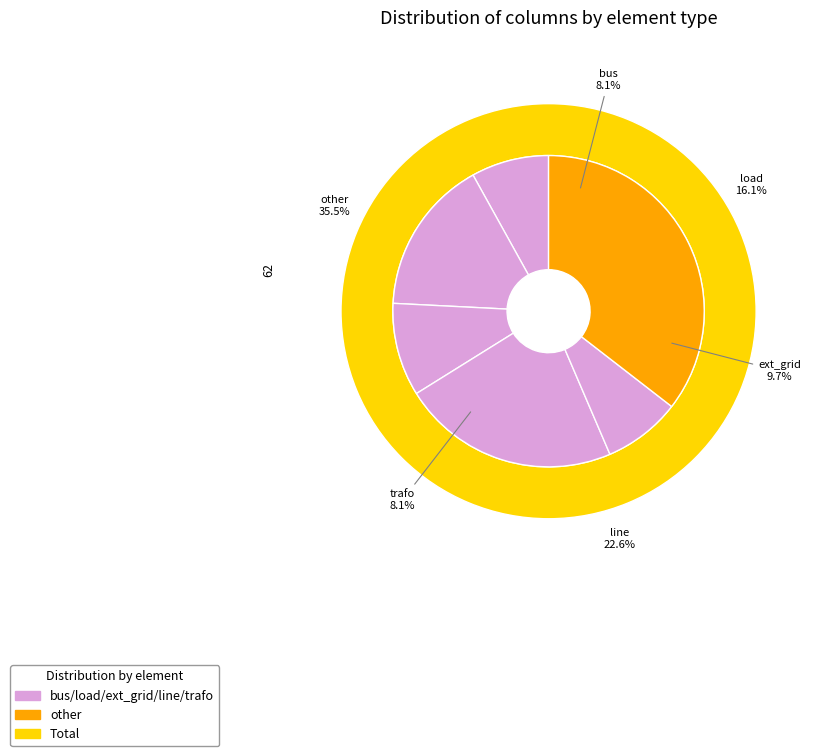

What is the total percentage of other and ext_grid?

45.2%